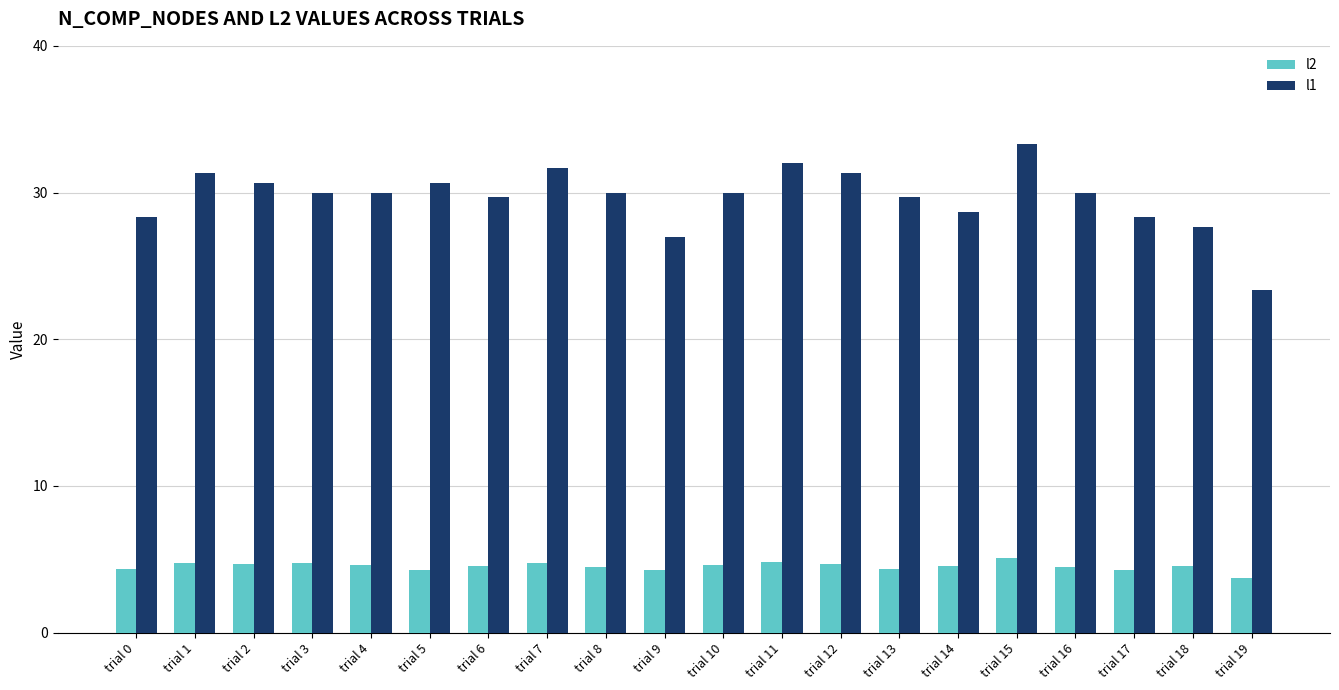

What is the sum of the l1 values at trial 4 and trial 8?

60.0